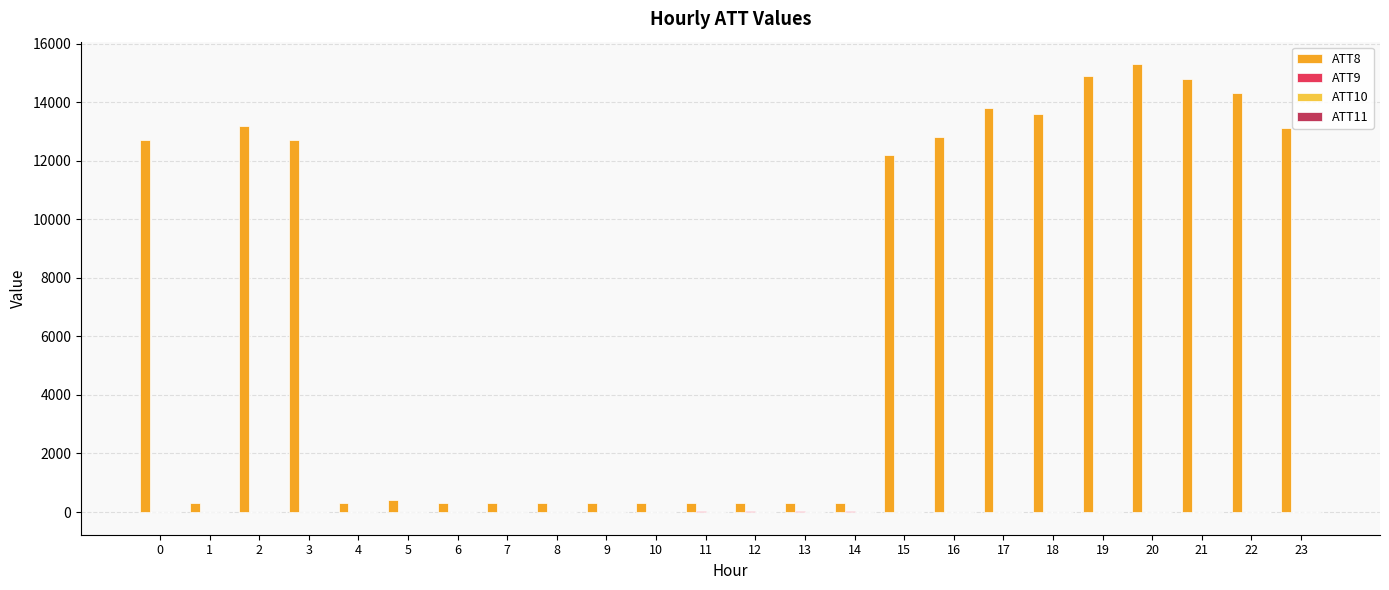

What is the maximum value shown in the chart?

15300.0